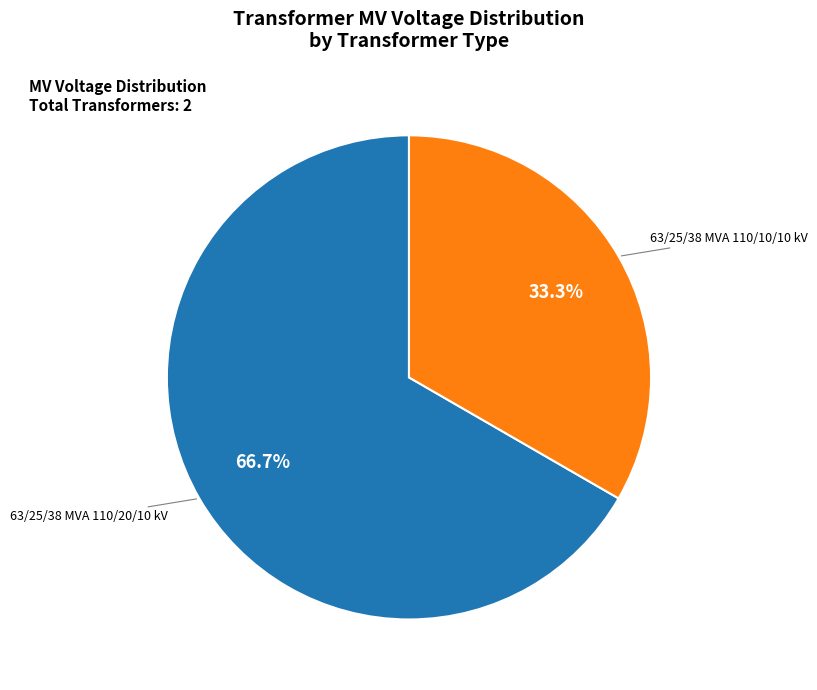

Does any single category account for the majority?

Yes